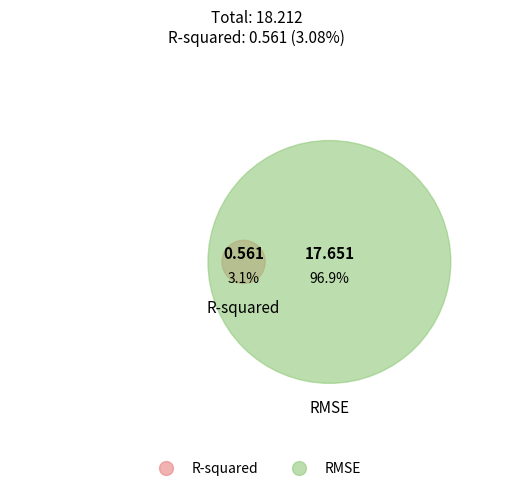

What is the total percentage of RMSE and R-squared?

100.0%